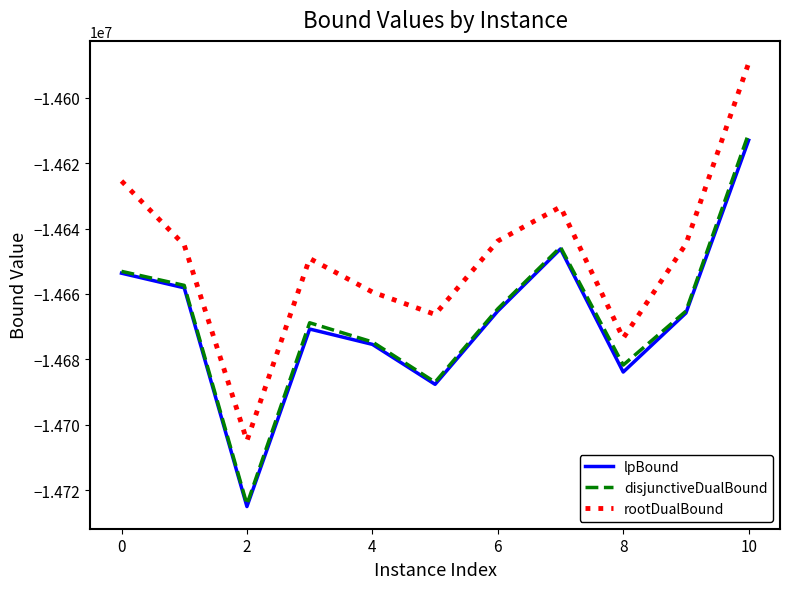

What is the maximum value shown in the chart?

-14589384.8